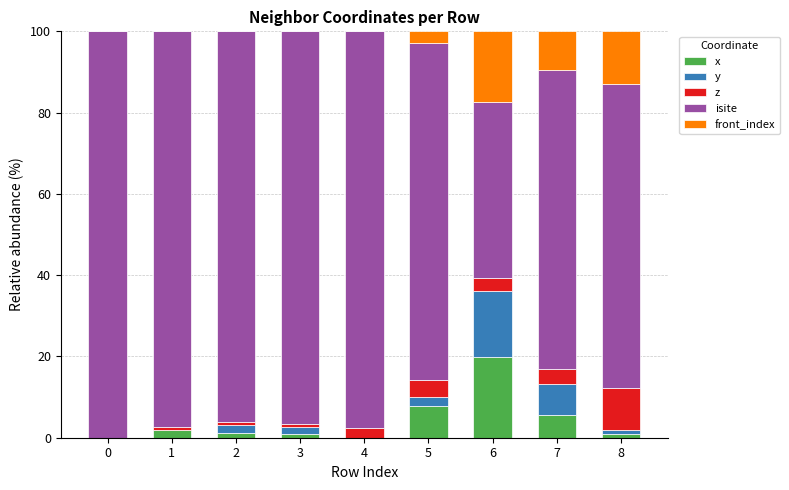

The x series shows 19.8 at 6. True or false?

True